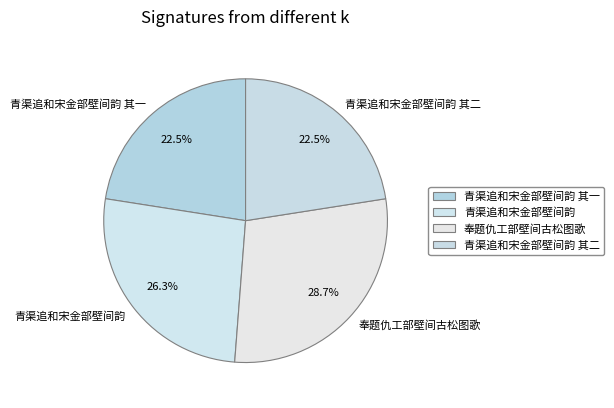

What percentage is the 奉题仇工部壁间古松图歌 slice, to the nearest percent?

29%